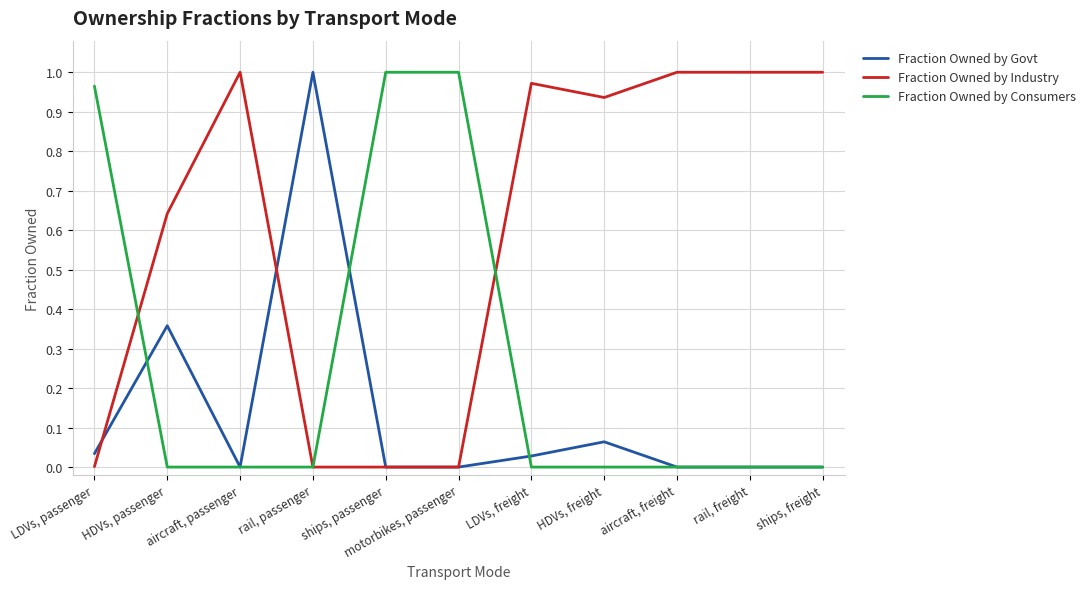

True or false: Fraction Owned by Govt and Fraction Owned by Industry cross at least once.

True